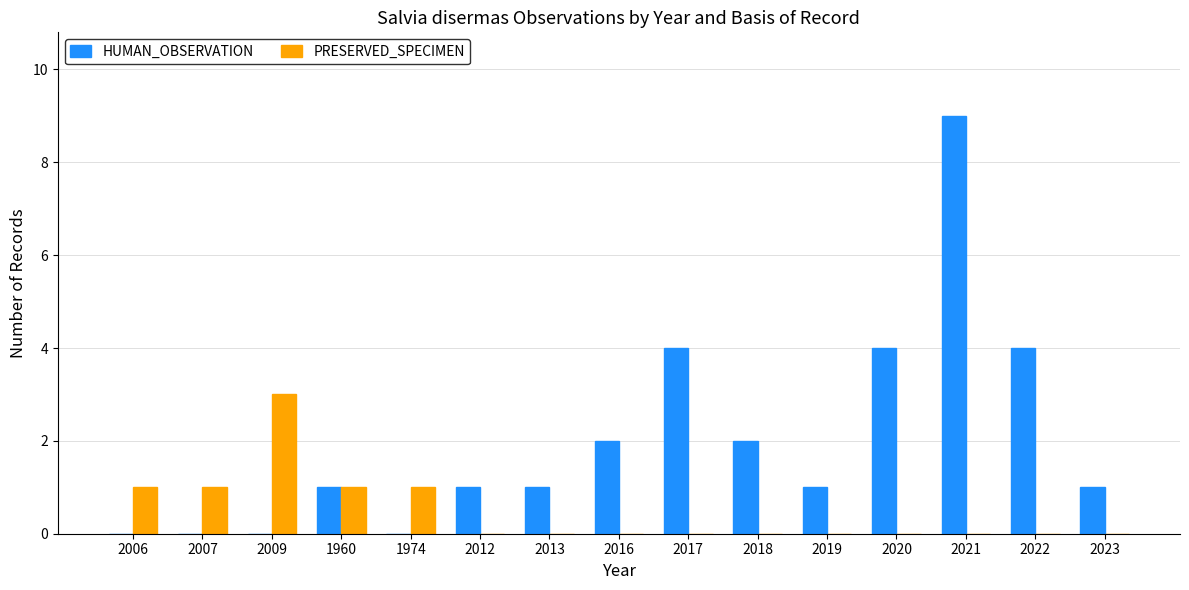

What is the approximate value of HUMAN_OBSERVATION at 2021?

9